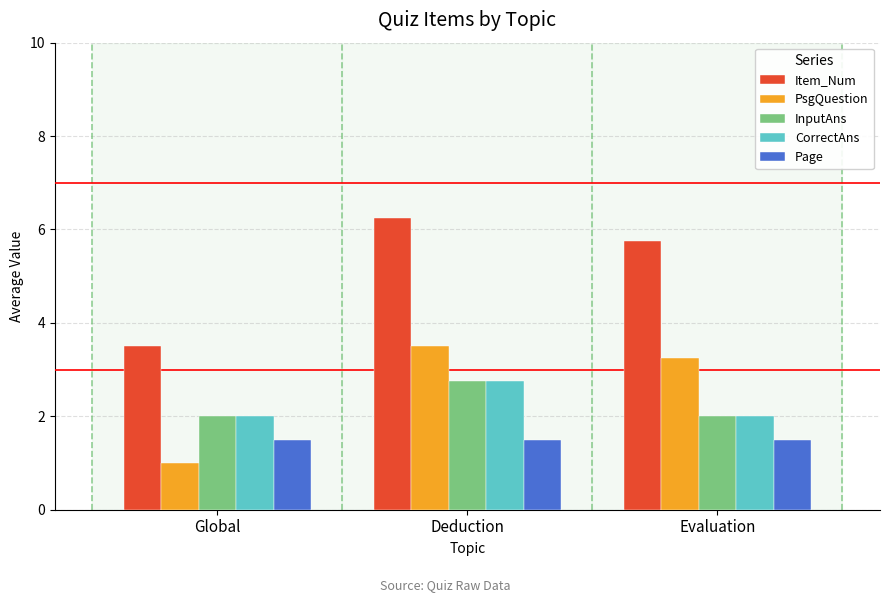

How many data points in Item_Num are less than 5?

1